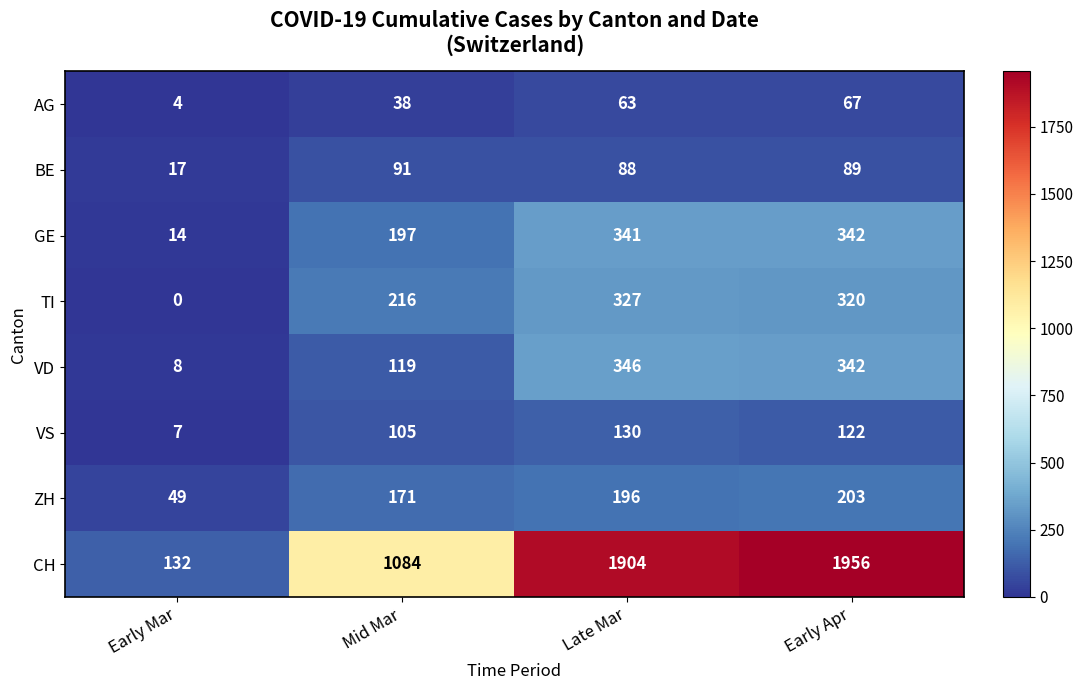

How many data points does each series have?

4